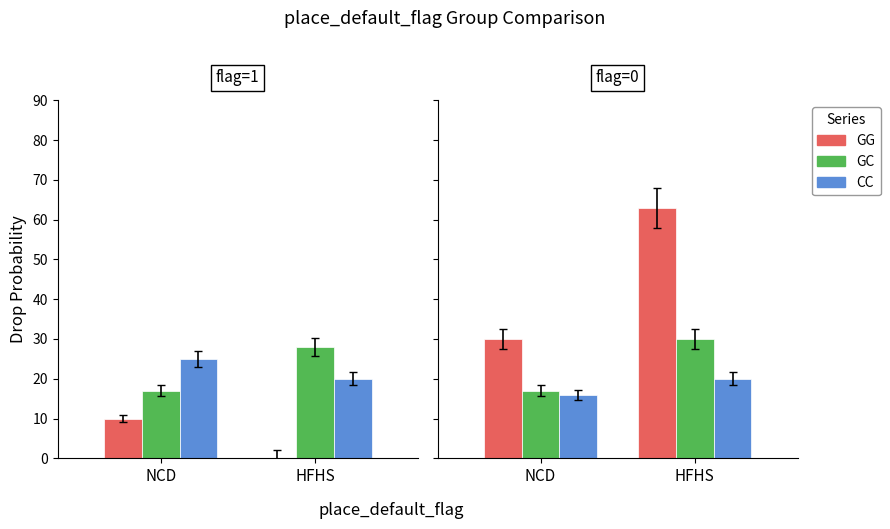

The value of drop_prob3 at 113 is 19. True or false?

False